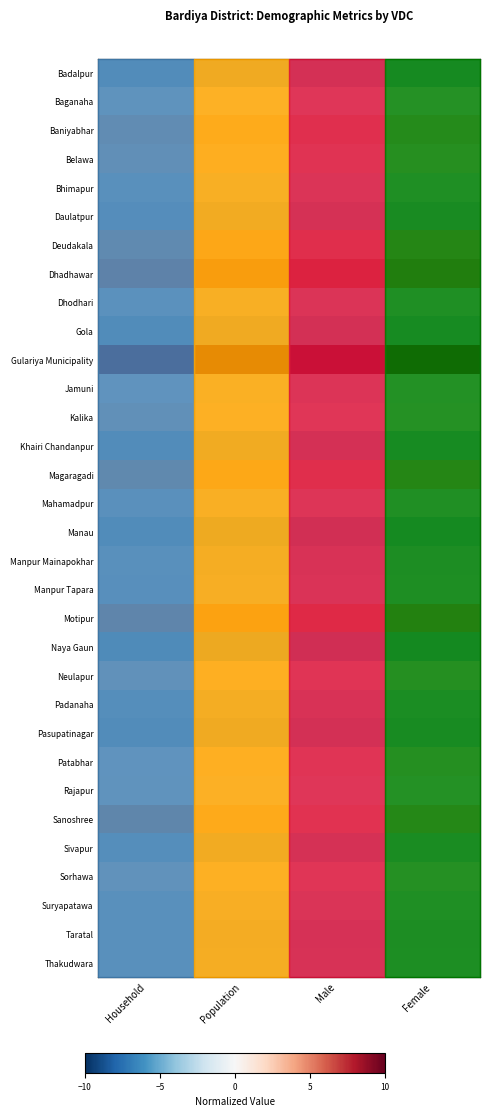

What is the smallest value displayed?

-4.4